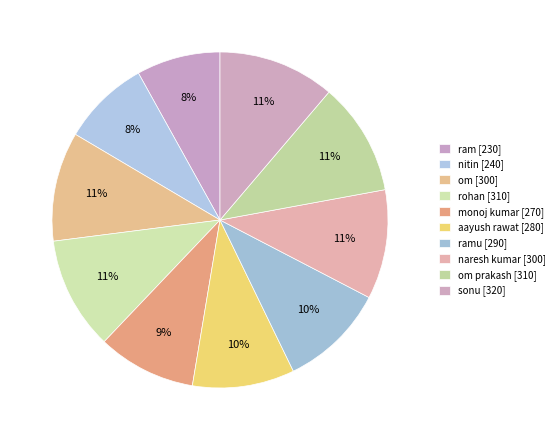

Count the number of slices in the pie.

10